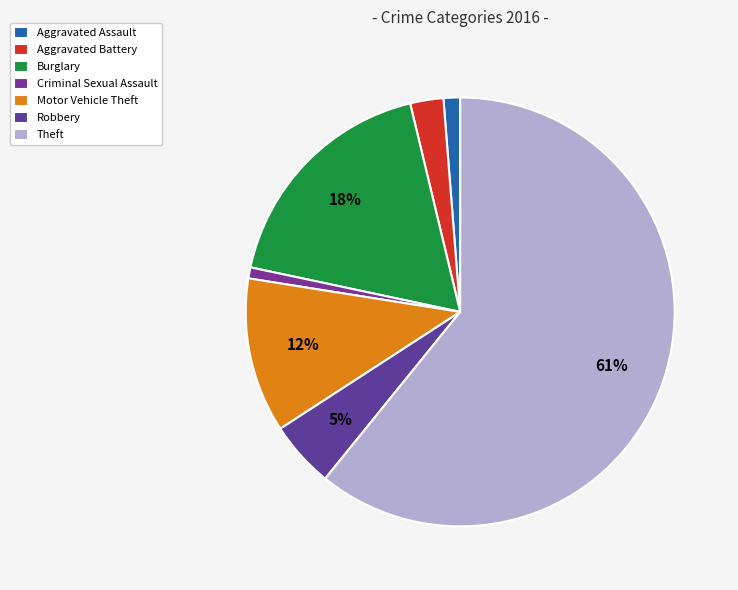

To the nearest percent, what portion does Robbery represent?

5%